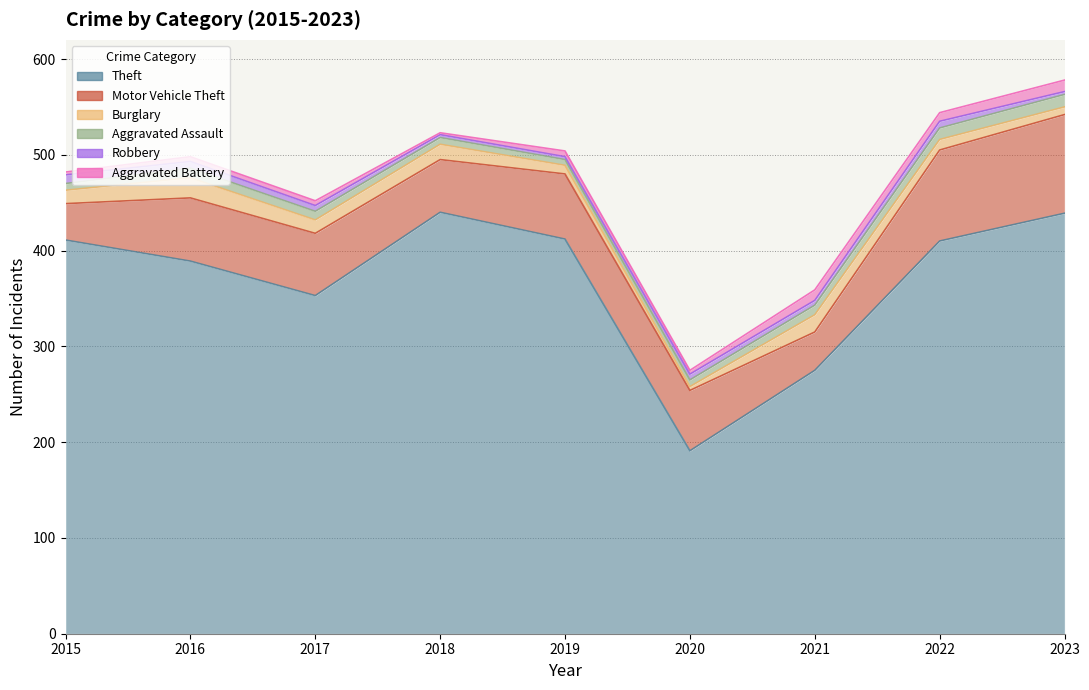

Reading right to left, transcribe all the data shown in this chart.

Theft: 439	410	275	191	412	440	353	389	411
Motor Vehicle Theft: 103	95	40	63	68	55	65	66	38
Burglary: 8	11	18	4	9	16	14	21	14
Aggravated Assault: 13	12	10	7	6	7	9	10	7
Robbery: 3	7	5	6	3	3	6	7	9
Aggravated Battery: 12	9	11	4	6	2	5	5	3